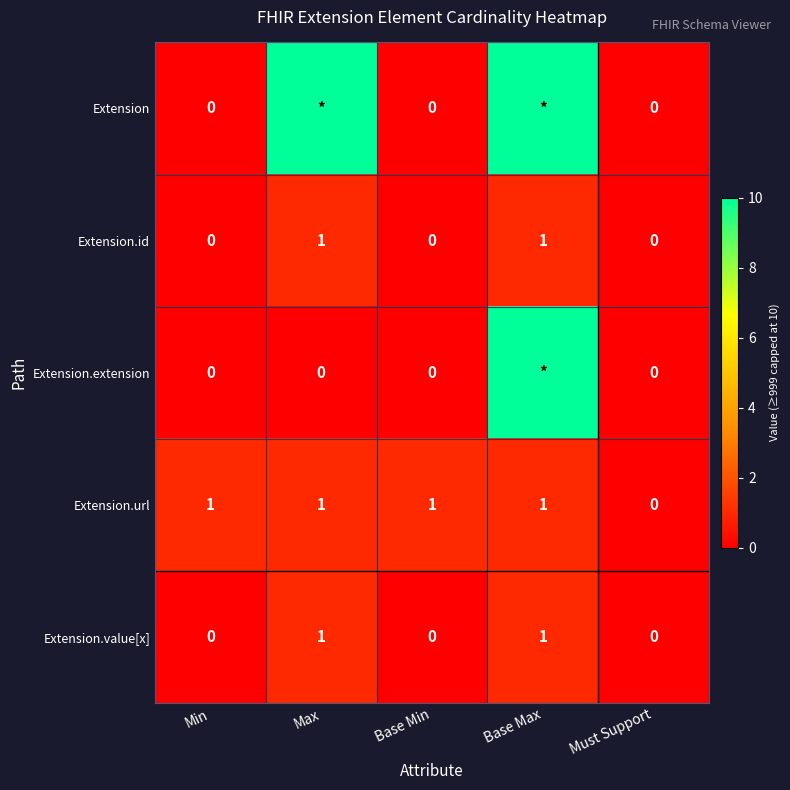

Is it true that Extension.value[x] equals 0 at Base Min?

True